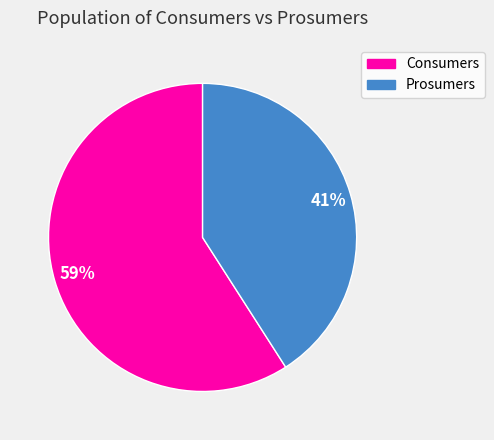

To the nearest percent, what portion does Consumers represent?

59%